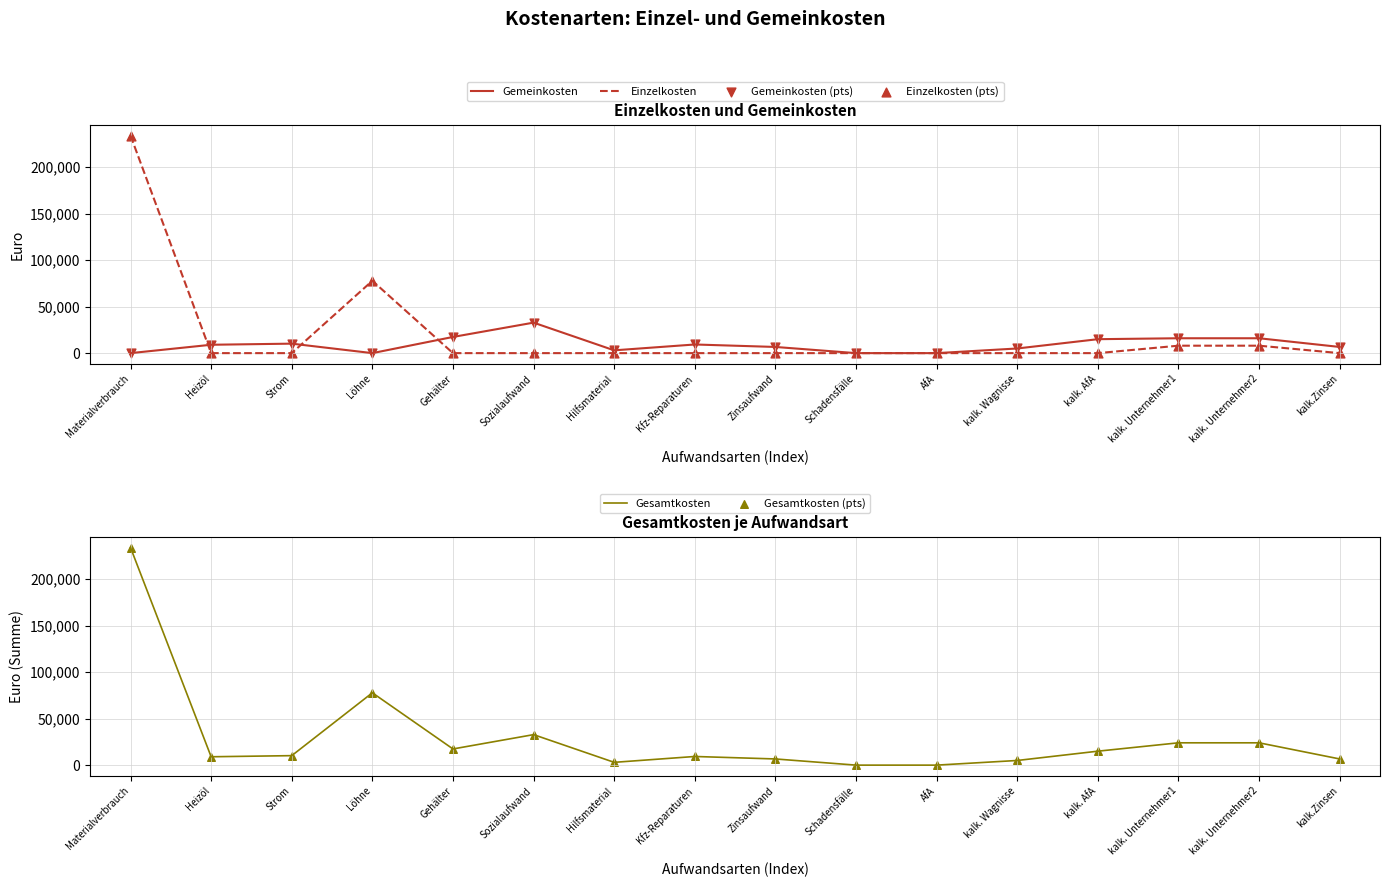

At which category is the sum across all series the highest?

Materialverbrauch